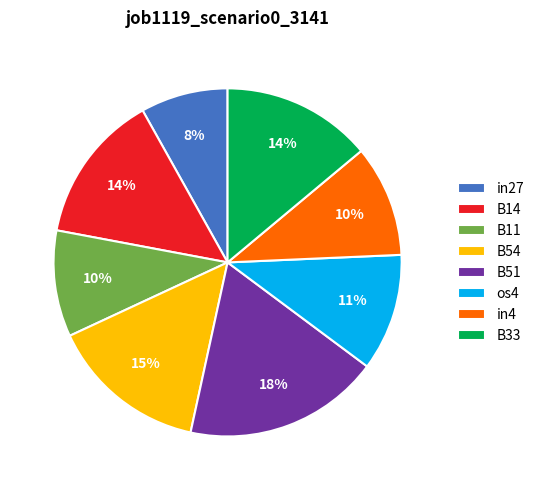

What is the smallest slice in the pie chart?

in27